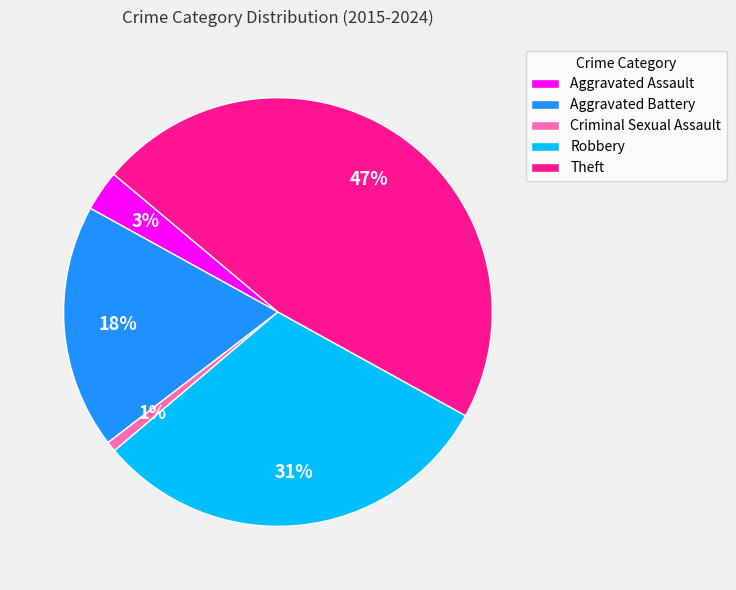

Is it true that Robbery is 31% of the pie?

True